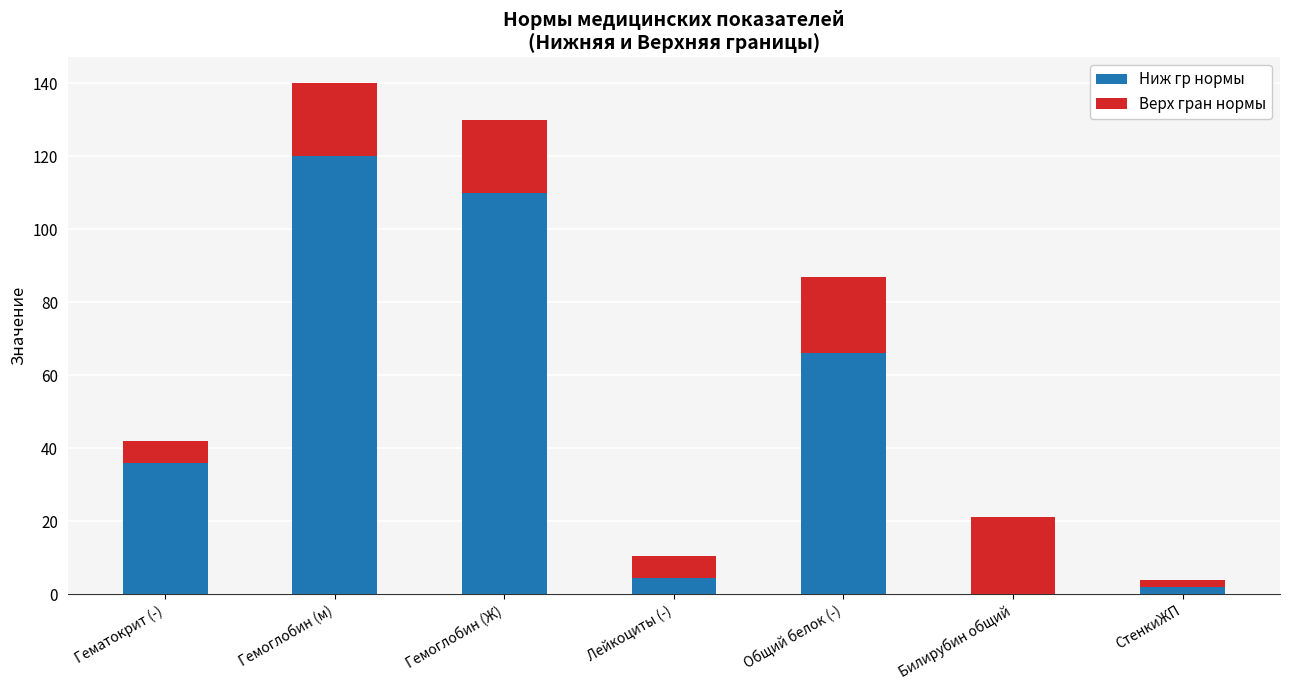

What is the highest value of the Ниж гр нормы series?

120.0